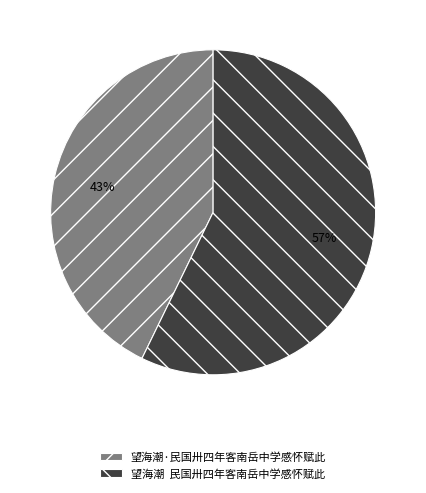

What is the largest slice in the pie chart?

望海潮 民国卅四年客南岳中学感怀赋此